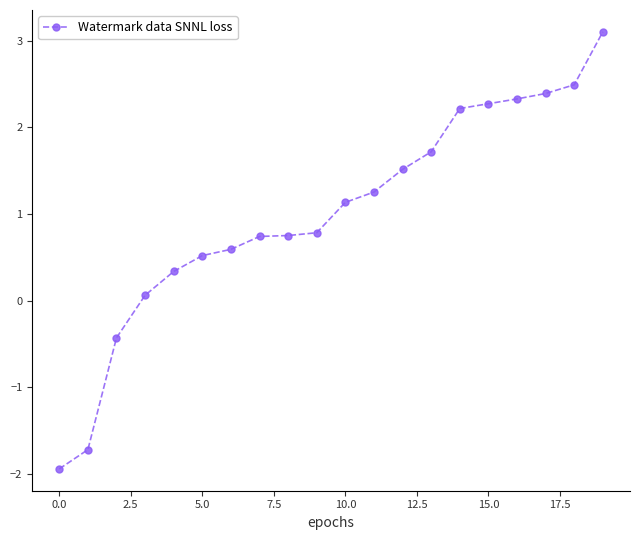

What is the minimum value shown in the chart?

-1.9